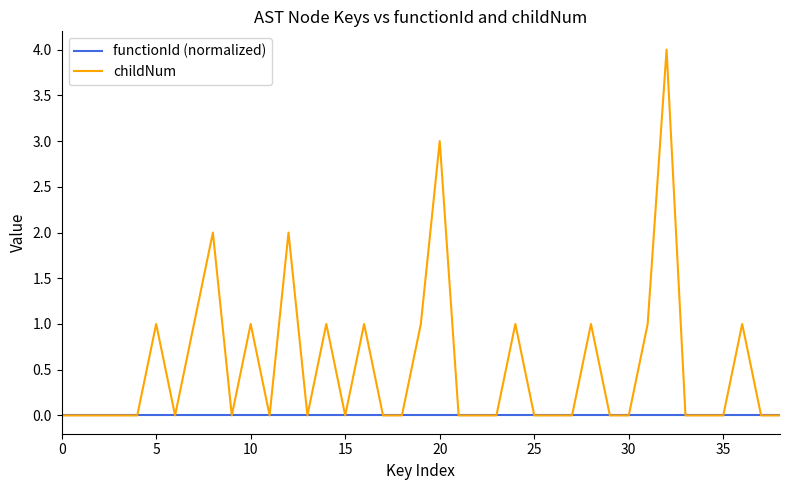

Reading left to right, transcribe all the data shown in this chart.

functionId (normalized): 0	0	0	0	0	0	0	0	0	0	0	0	0	0	0	0	0	0	0	0	0	0	0	0	0	0	0	0	0	0	0	0	0	0	0	0	0	0	0
childNum: 0	0	0	0	0	1	0	1	2	0	1	0	2	0	1	0	1	0	0	1	3	0	0	0	1	0	0	0	1	0	0	1	4	0	0	0	1	0	0